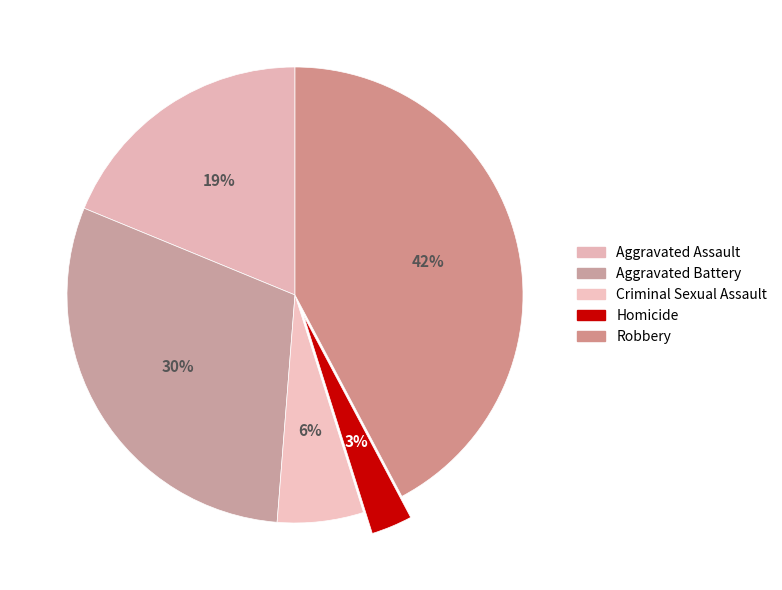

Combined, do Aggravated Assault and Homicide account for over 50%?

No